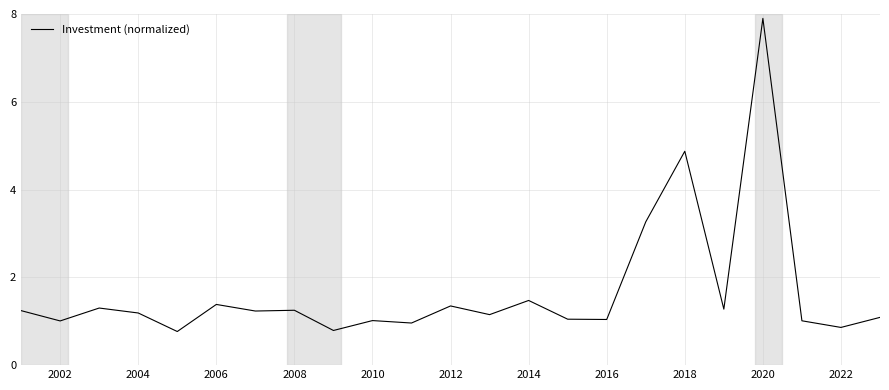

What is the minimum value shown in the chart?

0.8